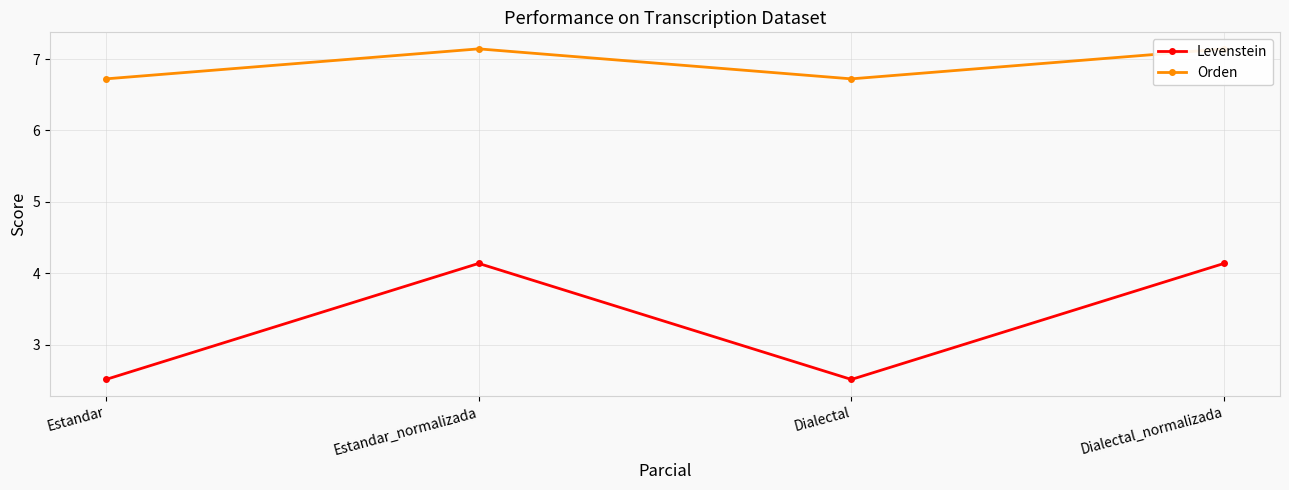

Is it true that Levenstein equals 4.1 at Estandar_normalizada?

True